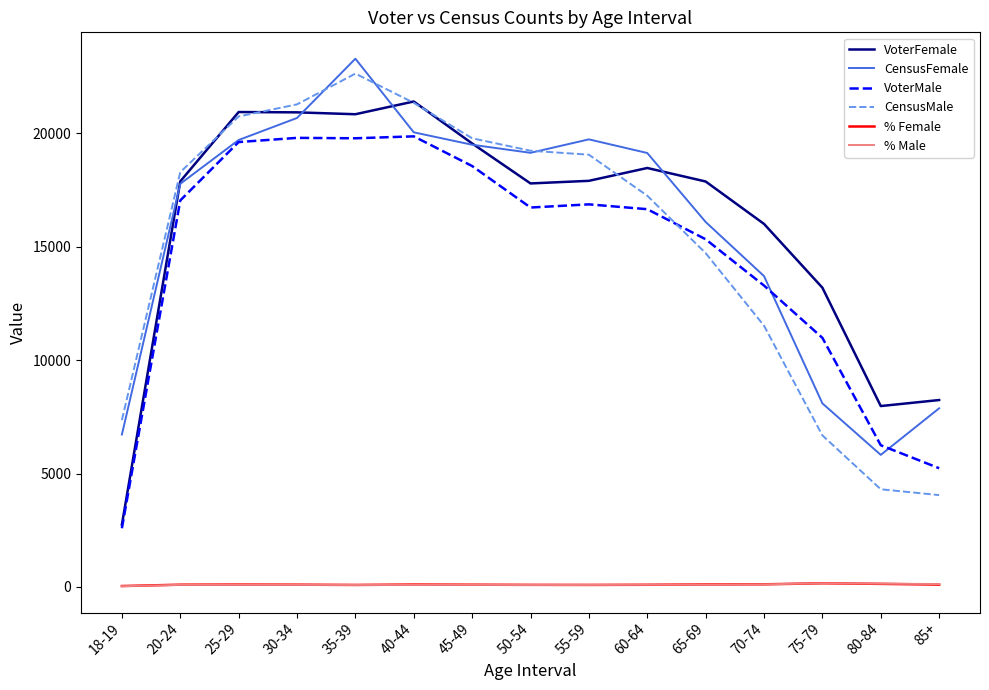

True or false: % Female and VoterMale cross at least once.

False